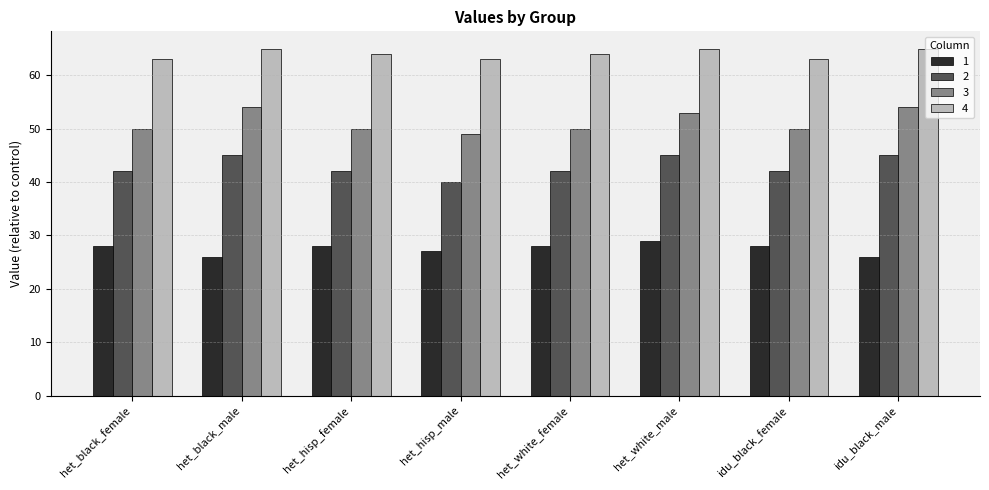

Is the value of 1 at het_hisp_female greater than the value of 3 at het_black_male?

No